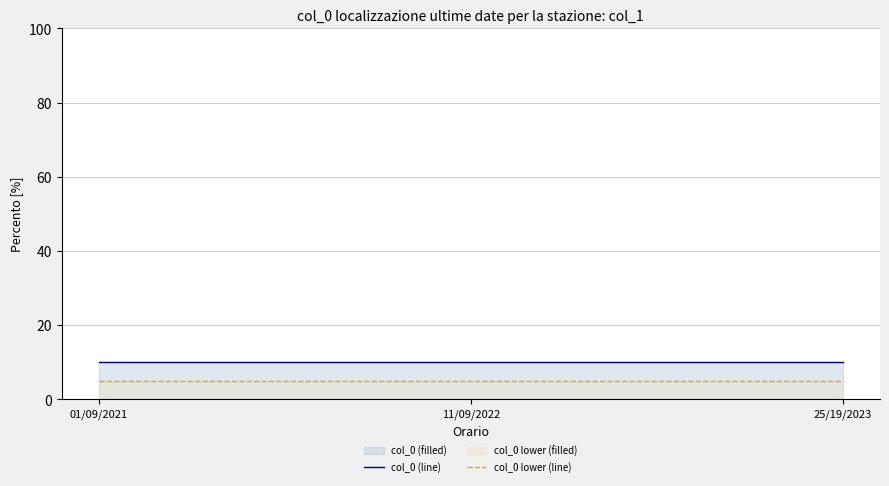

Reading left to right, what are all the values shown in this chart?

col_0 (line): 01/09/2021=10	11/09/2022=10	25/19/2023=10
col_0 lower (line): 01/09/2021=5	11/09/2022=5	25/19/2023=5